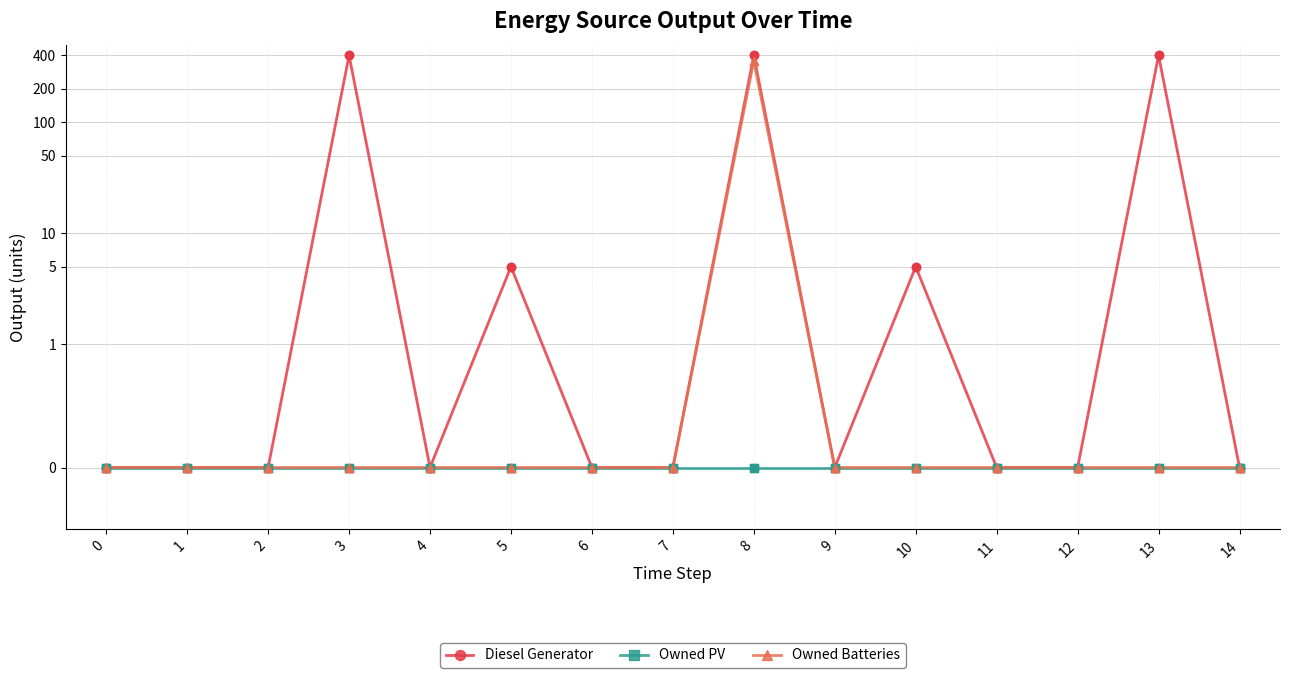

Which series has the largest total across all categories?

Diesel Generator